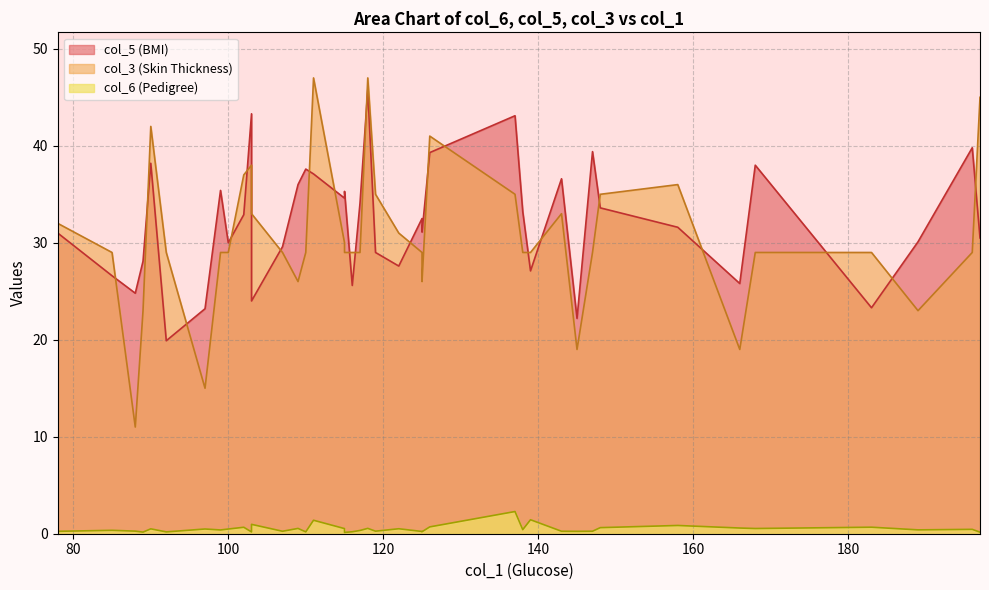

Count the number of categories in the chart.

40